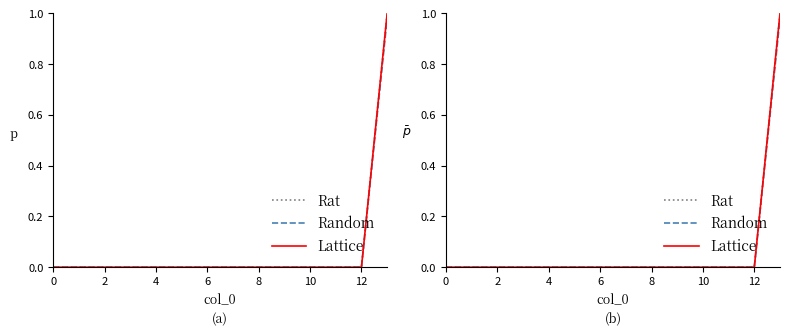

Rank the series by their maximum value, from lowest to highest.

Random, Rat, Lattice